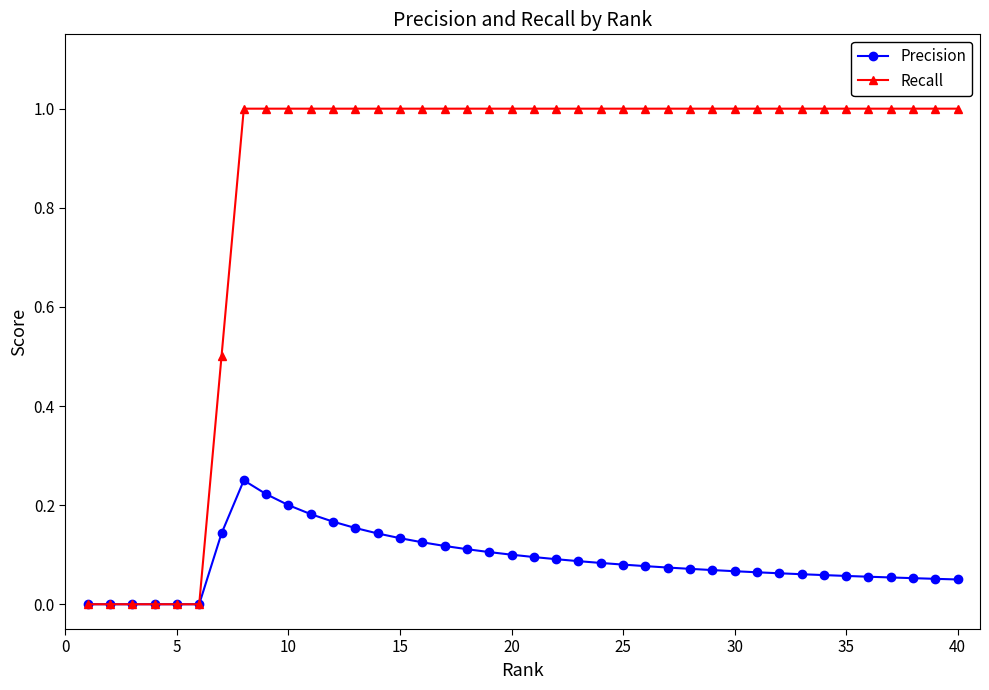

Which series has the largest total across all categories?

Recall